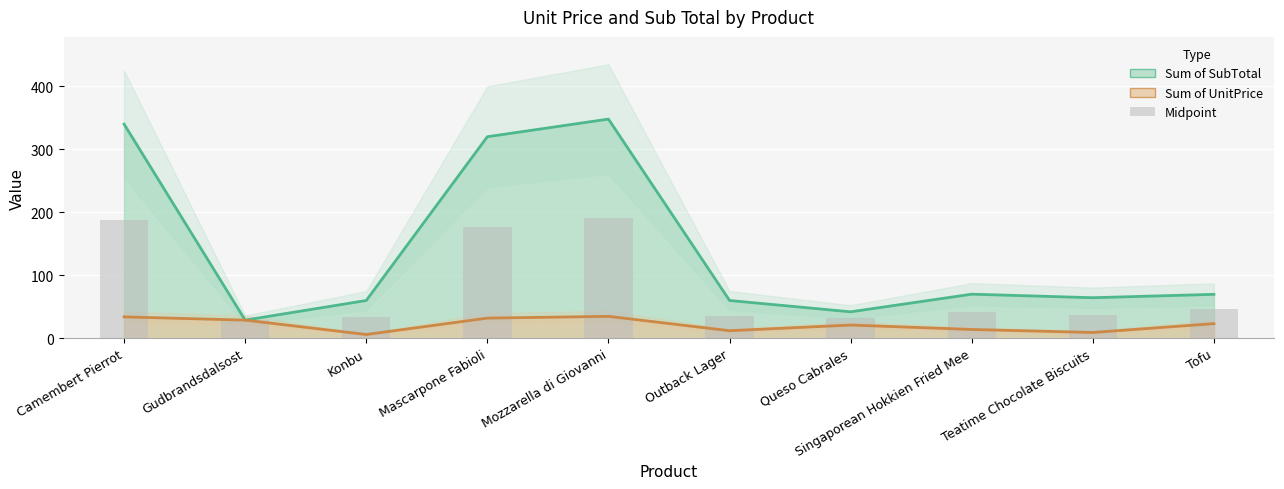

How many data points does each series have?

10